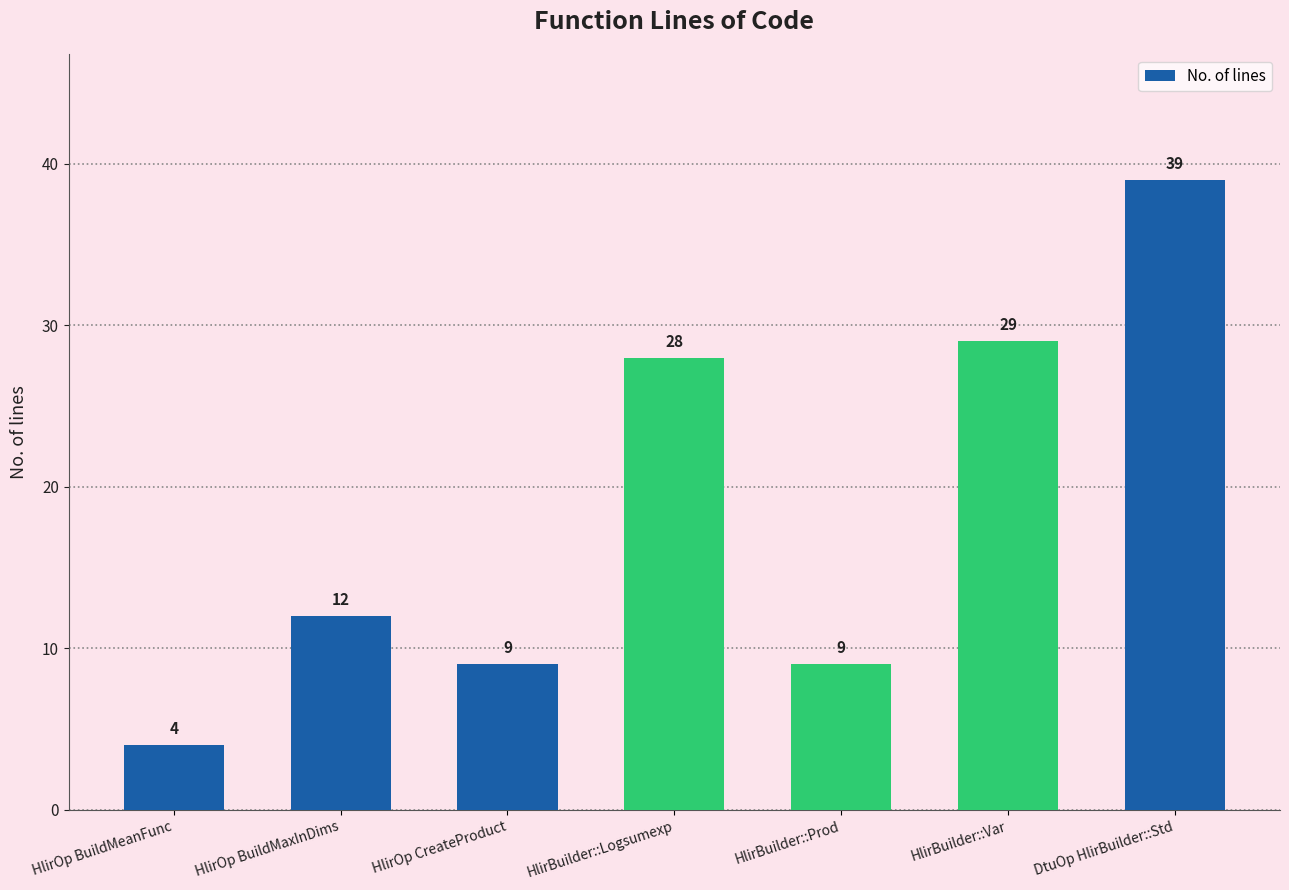

At which category does the chart reach its minimum across all series?

HlirOp BuildMeanFunc